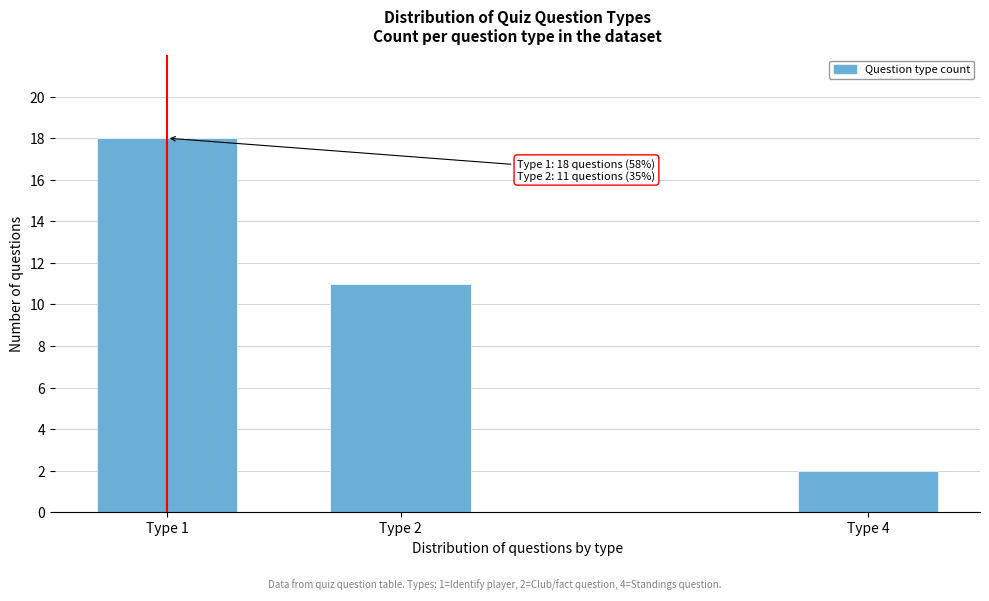

Reading left to right, extract all data points from this chart.

18	11	2